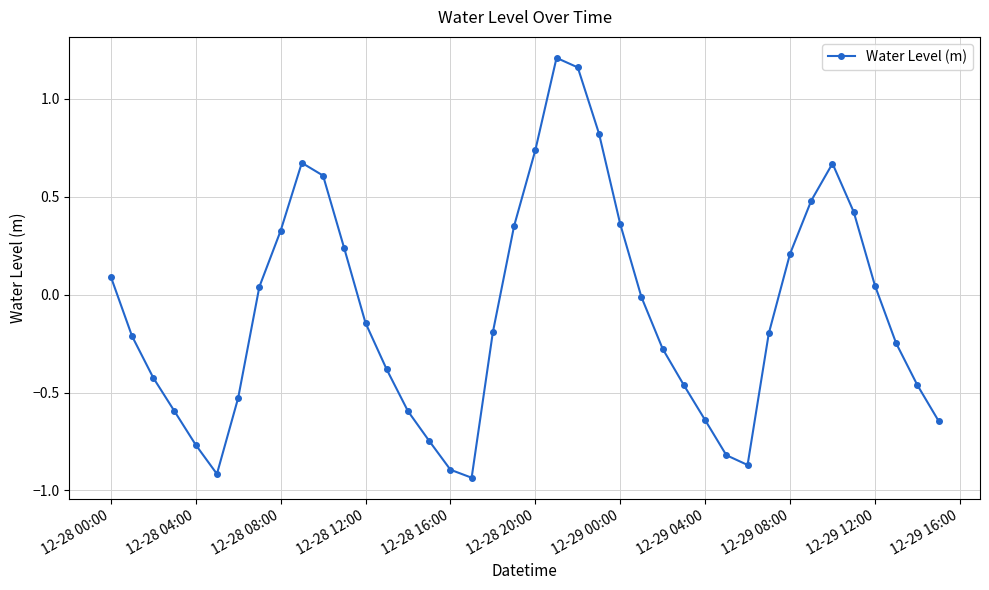

How many values are above zero?

17